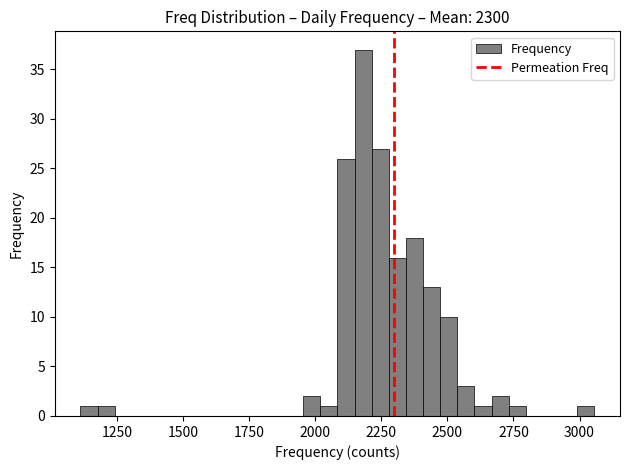

Read against the x-axis, roughly where is the centre of the tallest bar?

2200